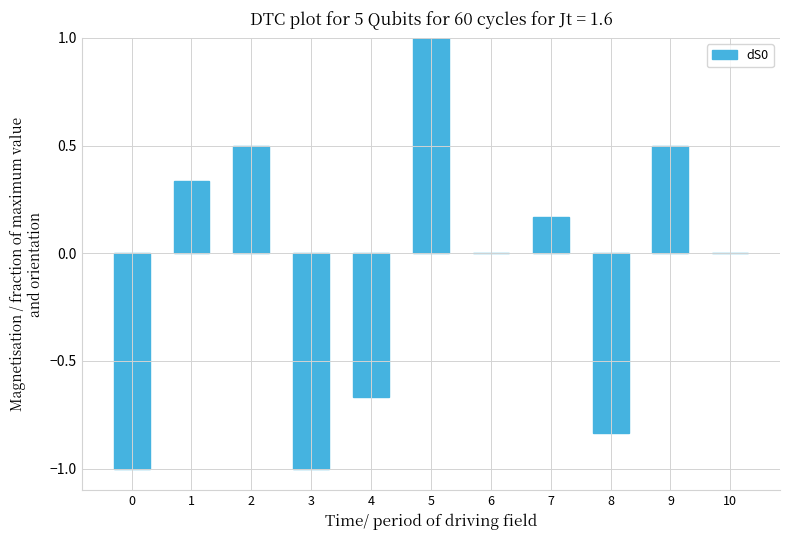

What is the maximum value shown in the chart?

1.0